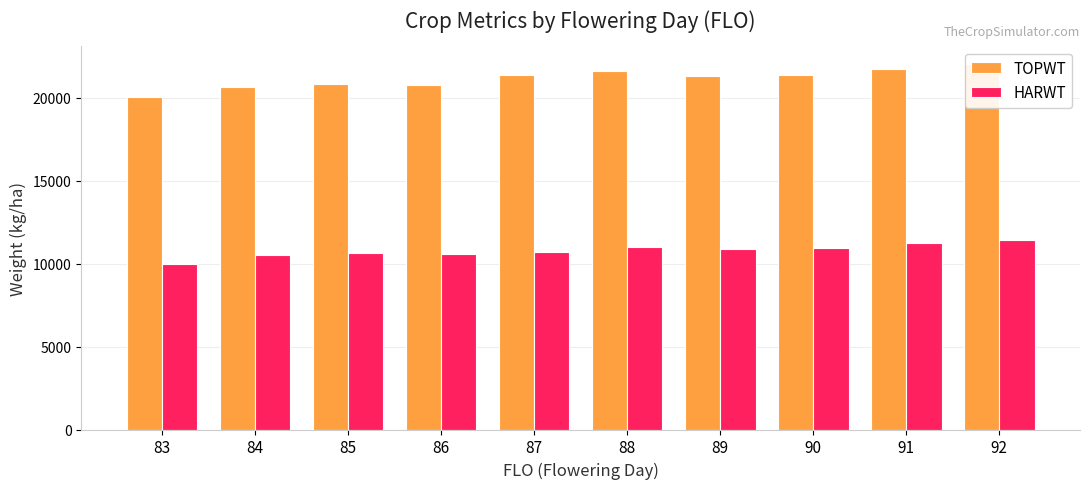

The value of TOPWT at 86 is 20768.6. True or false?

True